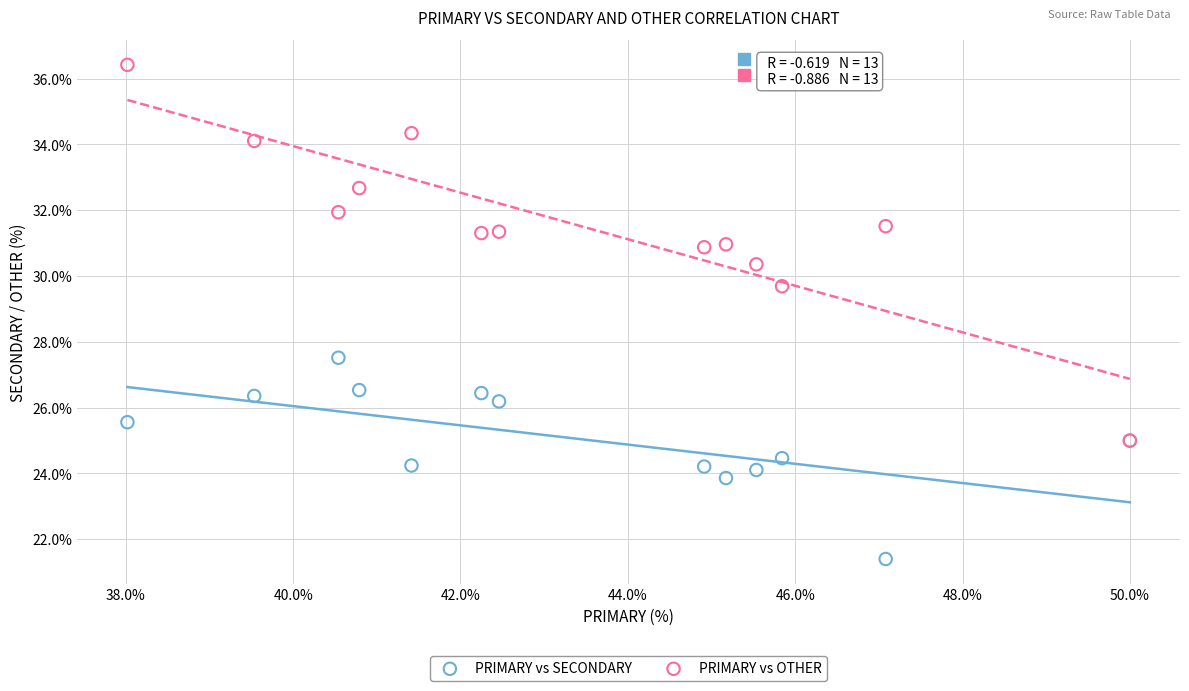

Across all series, what Y value is closest to 28?

27.5